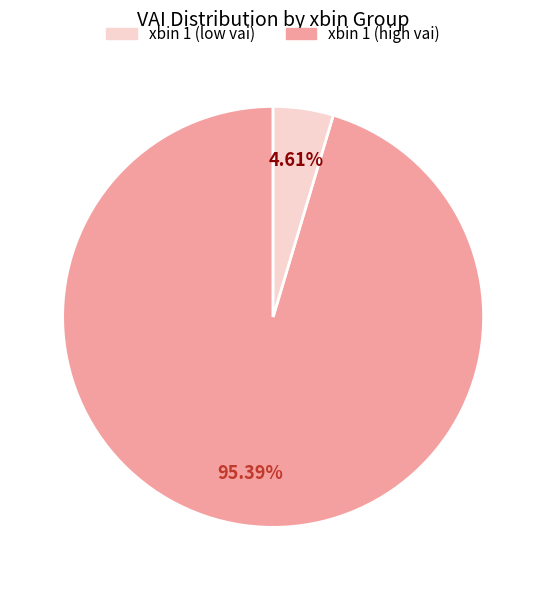

How many slices are in this pie chart?

2